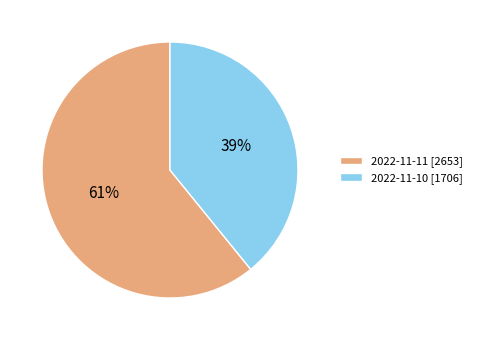

Is the sum of 2022-11-10 [1706] and 2022-11-11 [2653] greater than half?

Yes